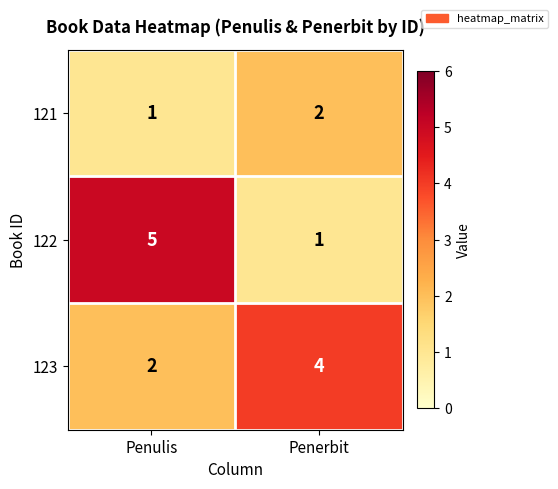

What is the average value of the 122 series?

3